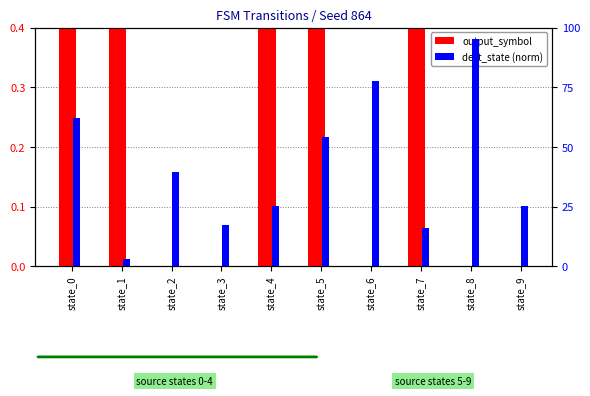

What is the spread (max minus min) of values at state_0?

0.4